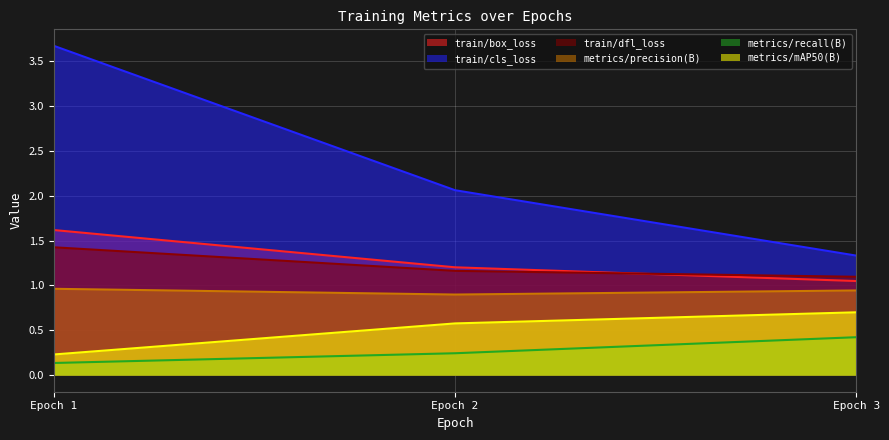

How many lines are shown in the chart?

6